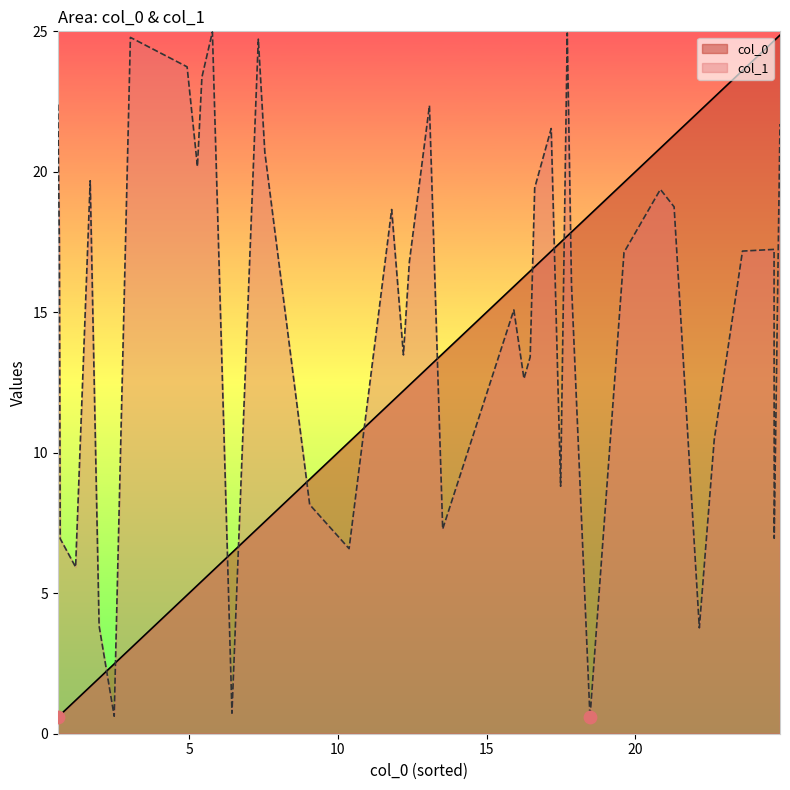

Which series reaches the maximum Y coordinate?

col_1